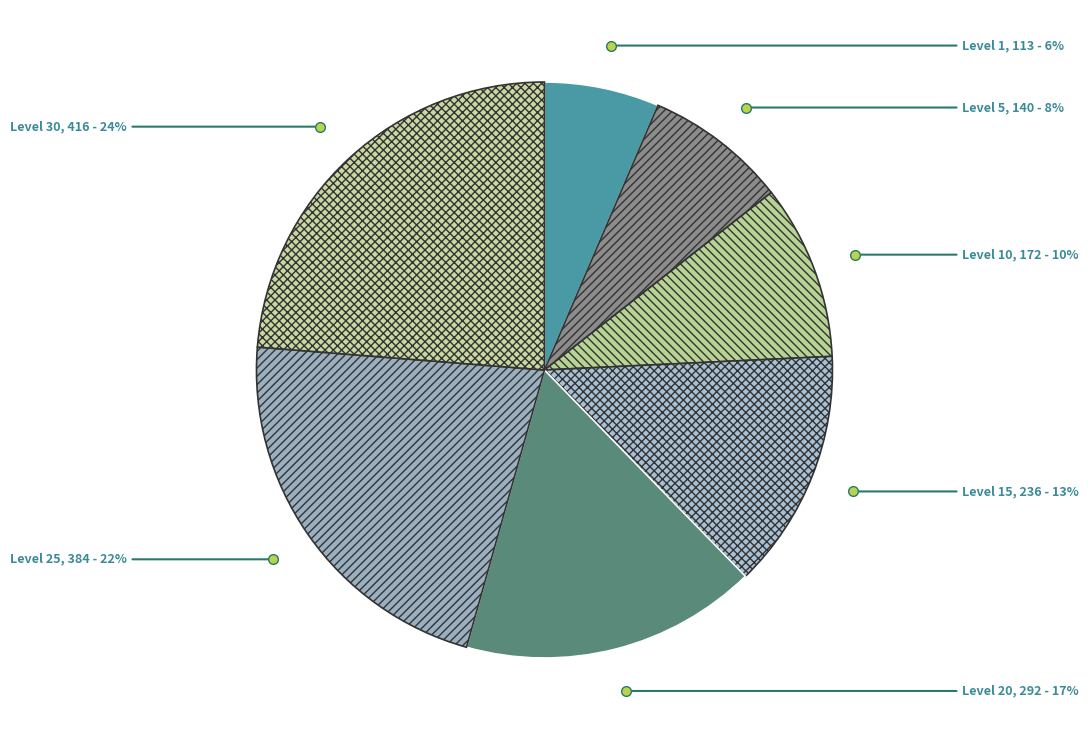

Combined, do Level 30 and Level 25 account for over 50%?

No